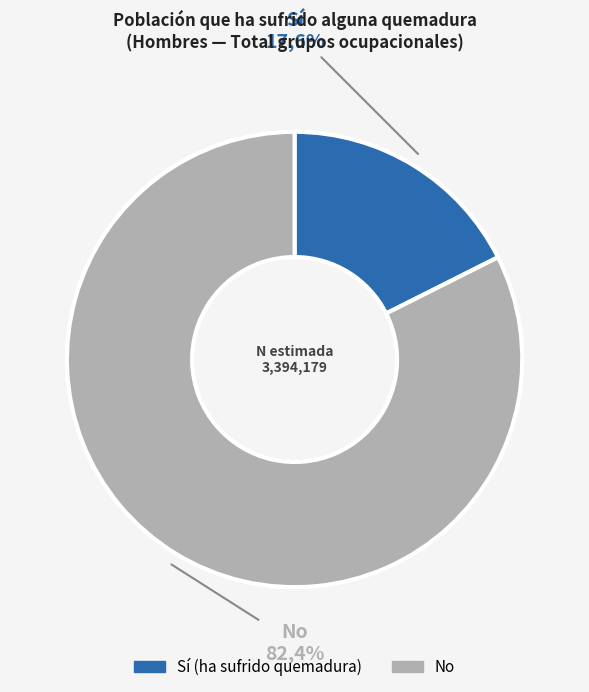

Approximately how many times larger is the value at Sí compared to No?

0.2